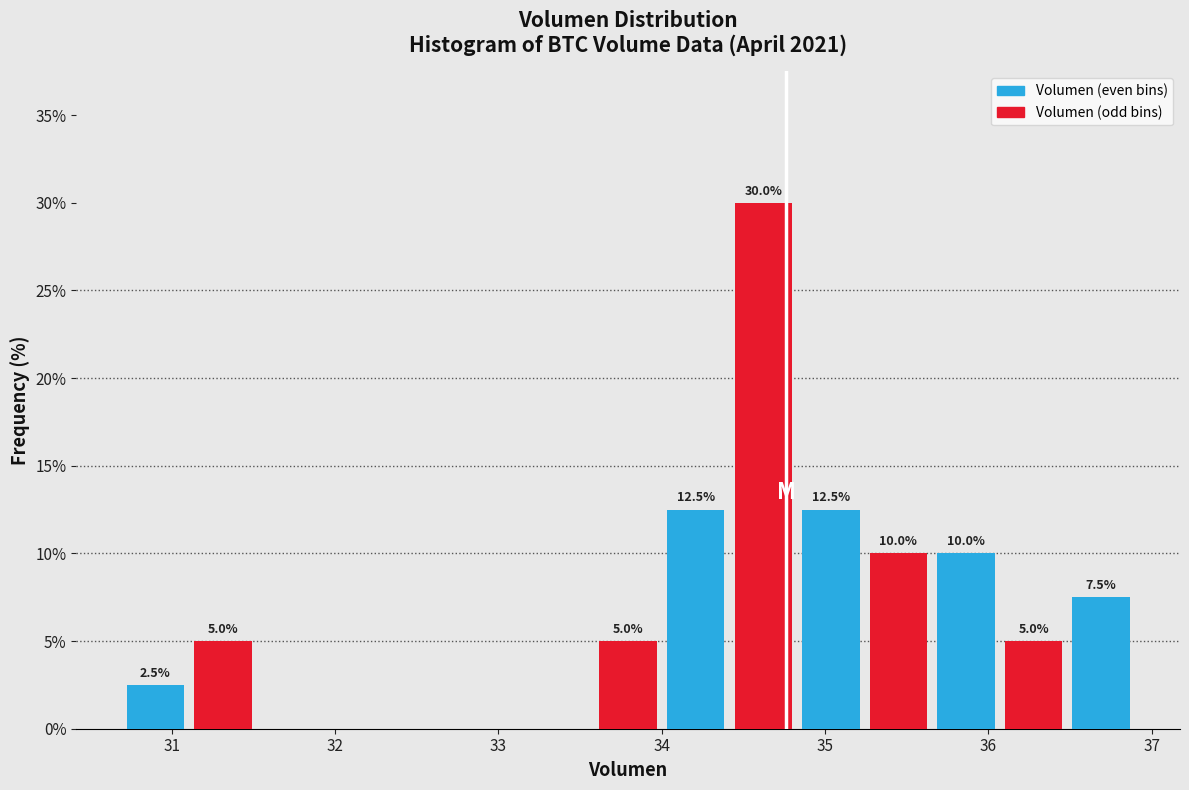

Which range on the x-axis has the tallest bar?

34.4 to 34.8